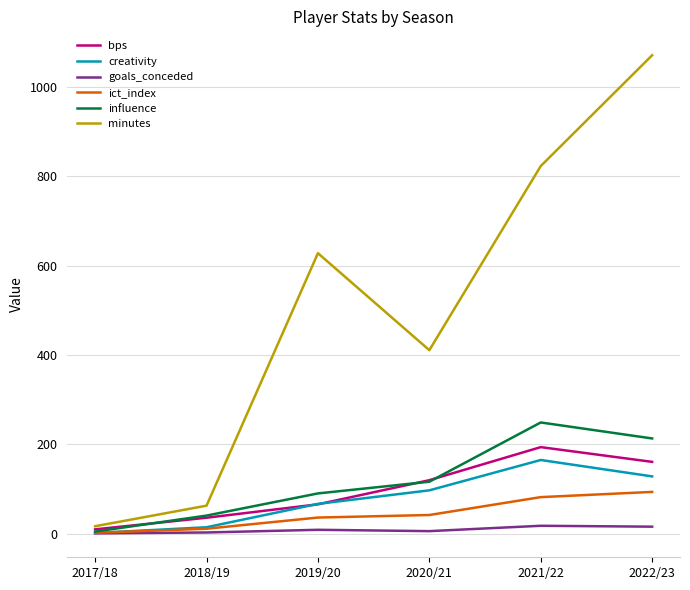

Which label corresponds to the largest value in the chart?

2022/23